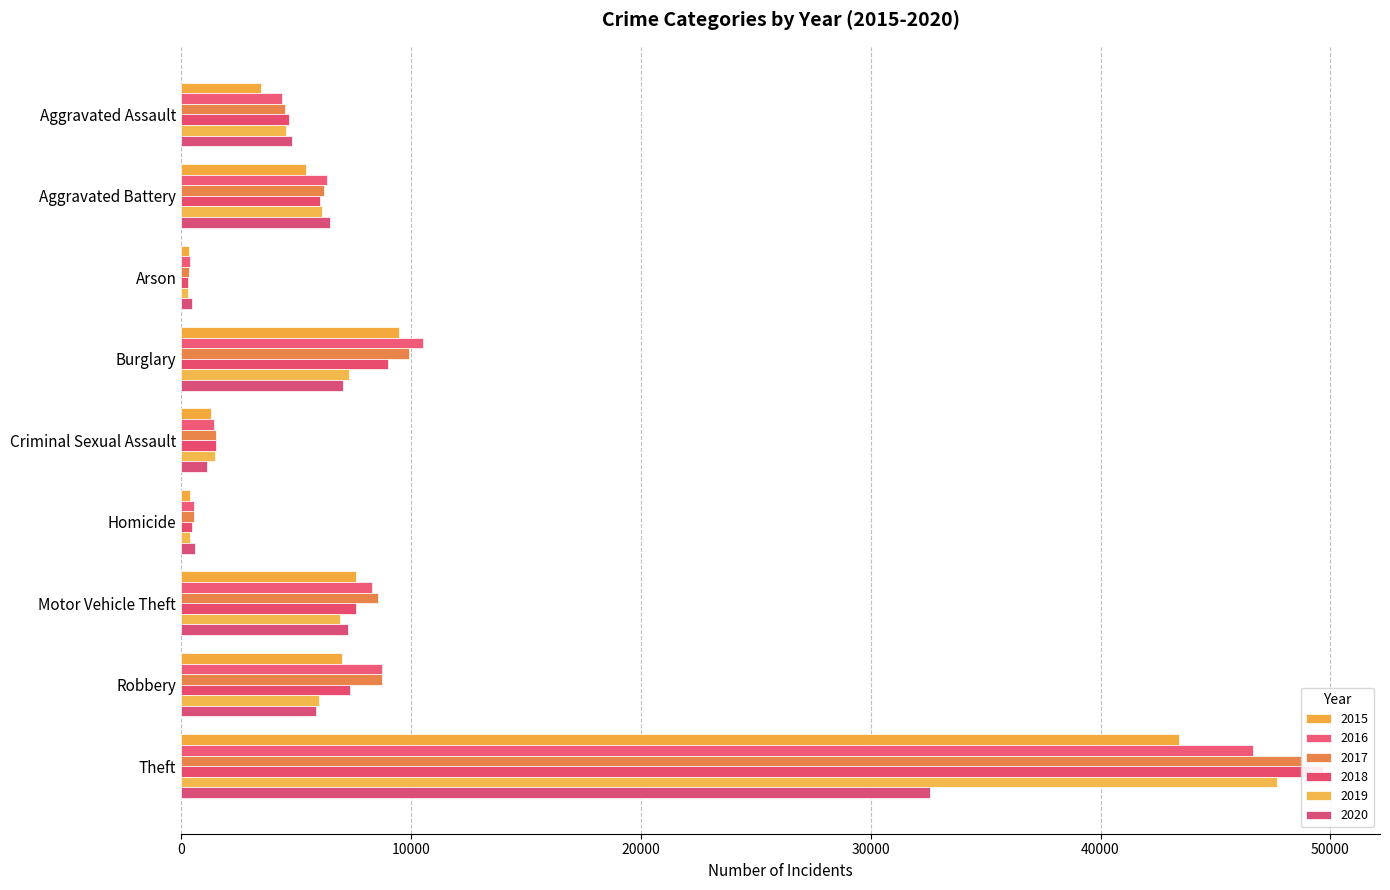

What is the total value across all series at Motor Vehicle Theft?

46239